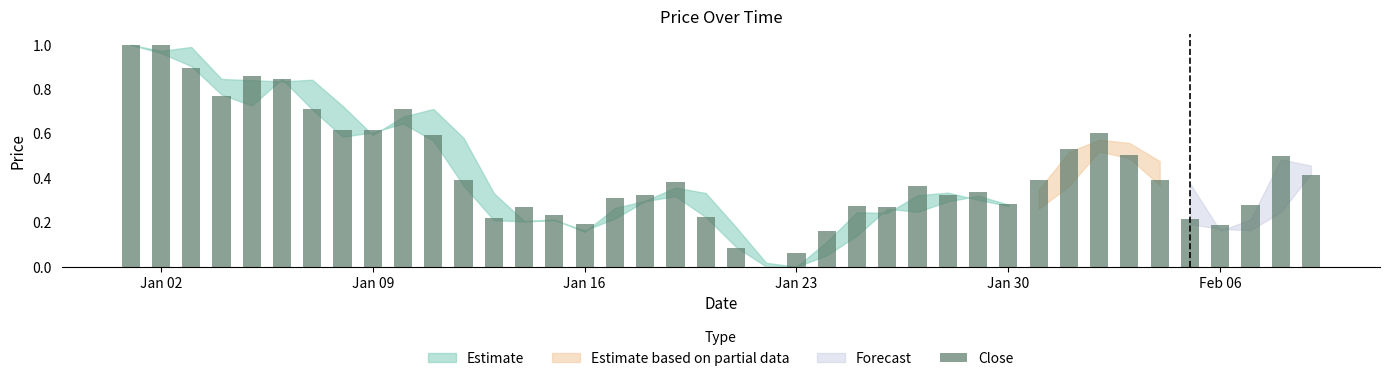

Between 2023-01-20 and 2023-01-12, which is larger?

2023-01-12